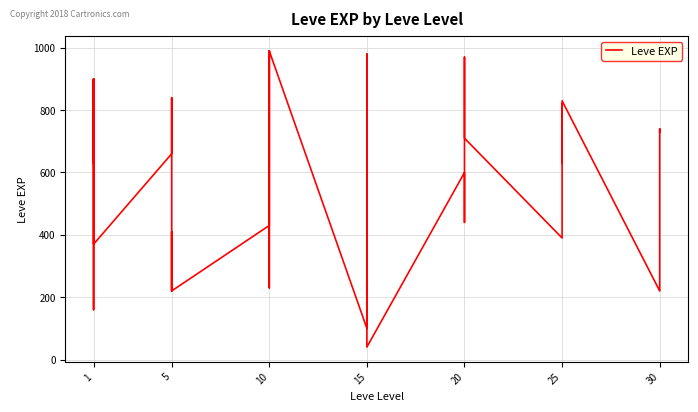

Count the number of values greater than 600.

17